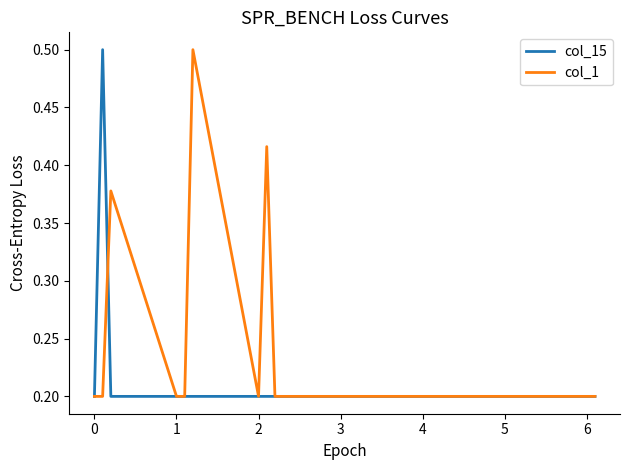

What is the minimum value shown in the chart?

0.2